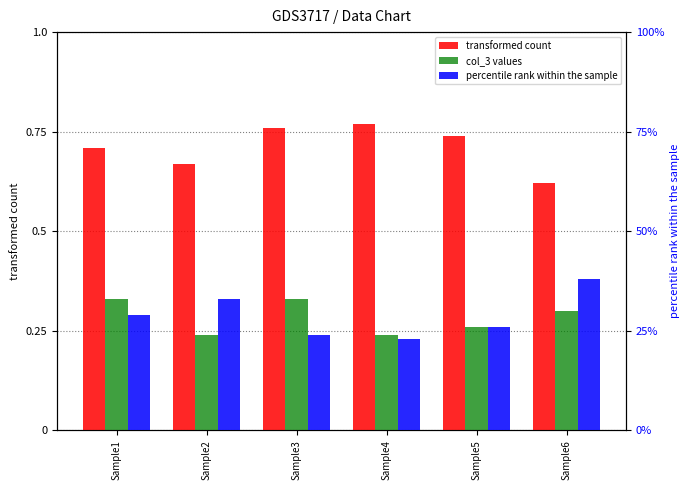

How many bars are there in total?

18